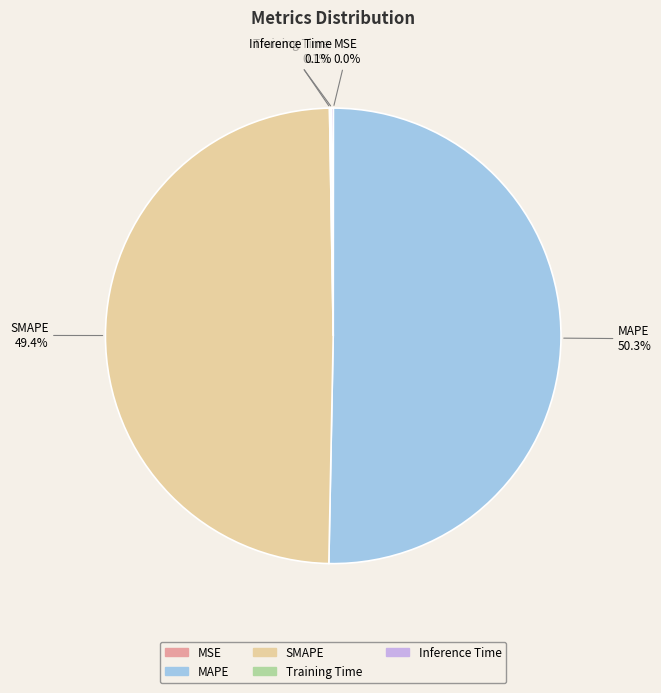

What is the largest slice in the pie chart?

MAPE